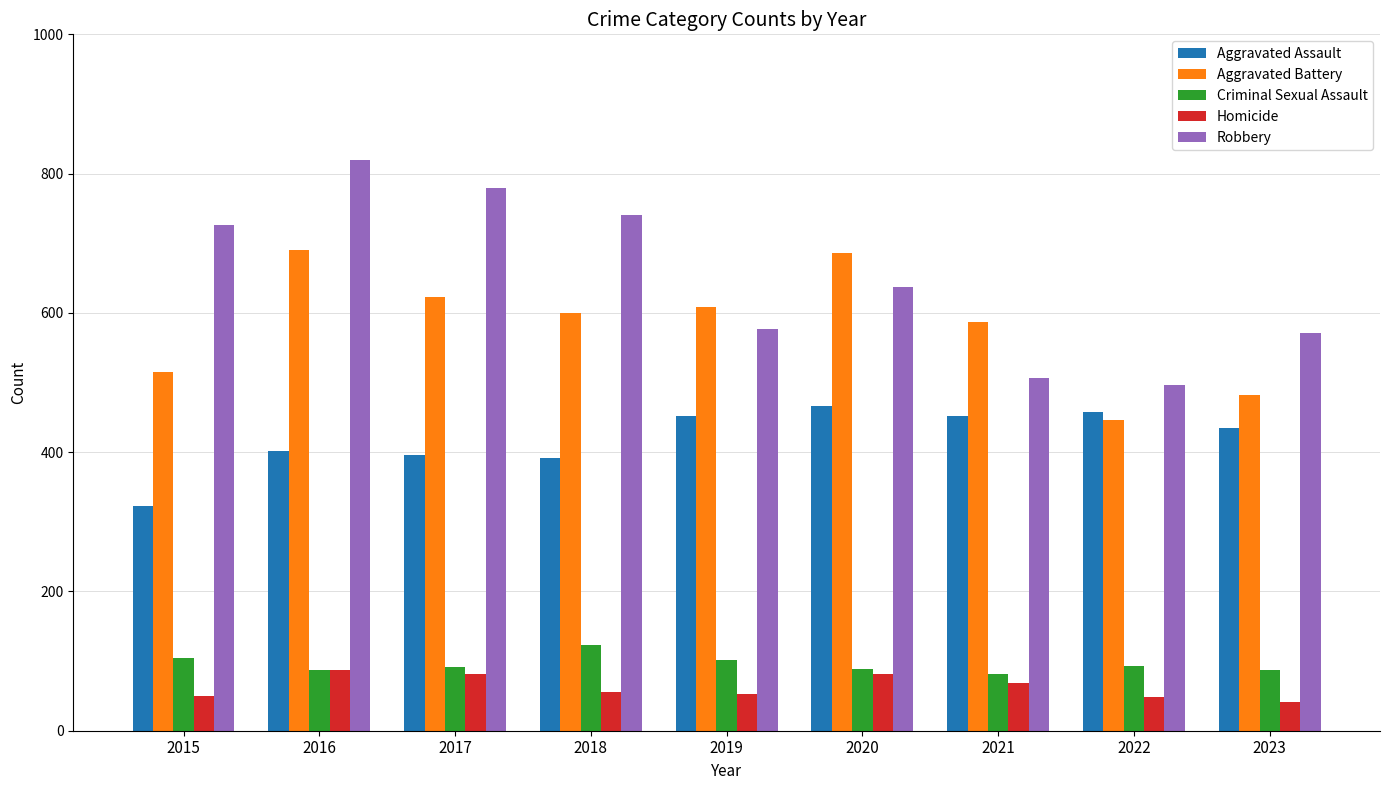

What is the total value across all series at 2016?

2086